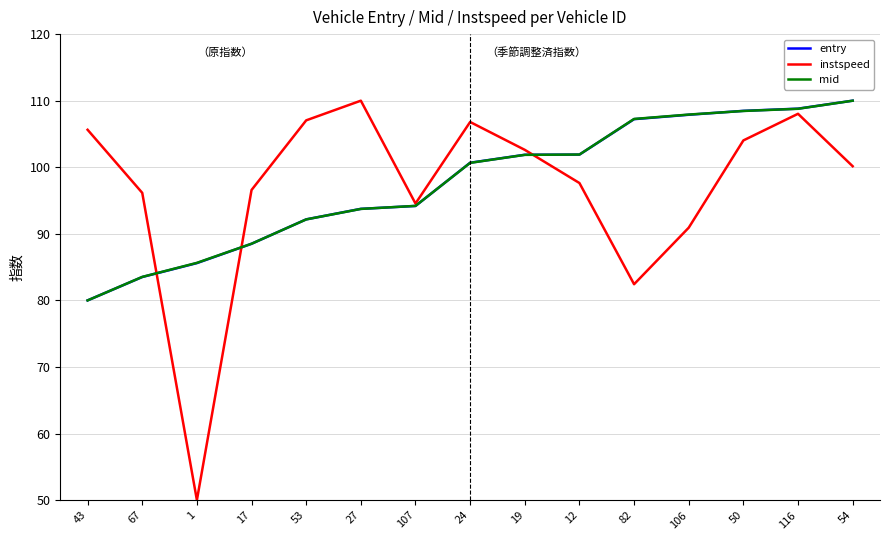

Is the value of entry at 116 greater than the value of instspeed at 106?

Yes